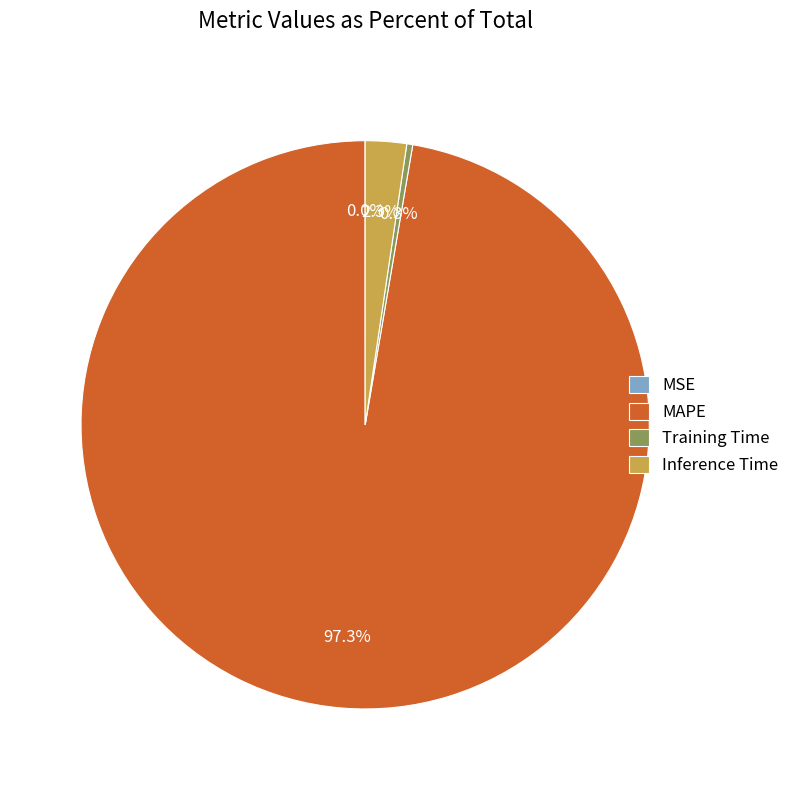

The Training Time slice represents 0% of the pie. True or false?

True